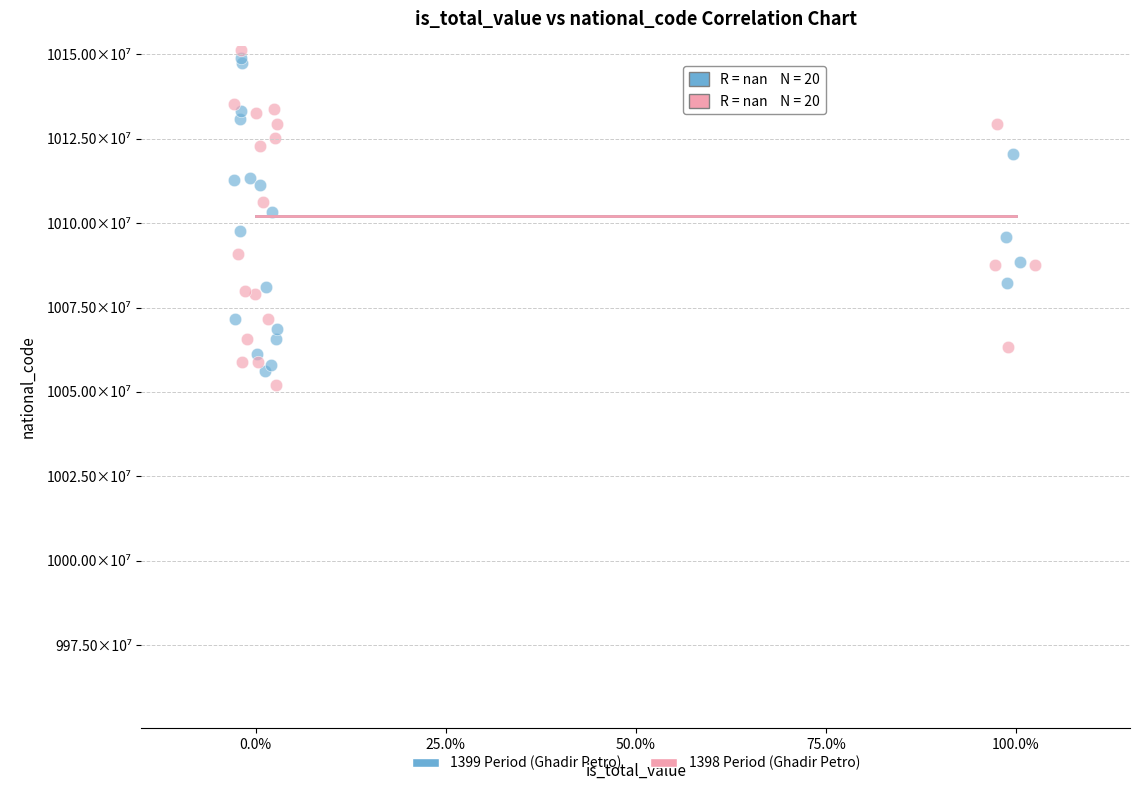

What are all the series names shown in the legend?

1399 Period (Ghadir Petro), 1398 Period (Ghadir Petro)